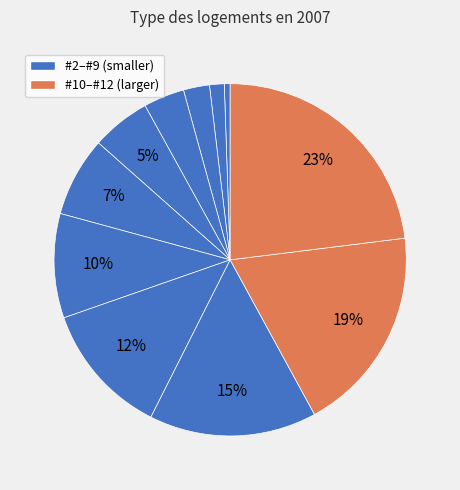

How many segments does this pie chart have?

11